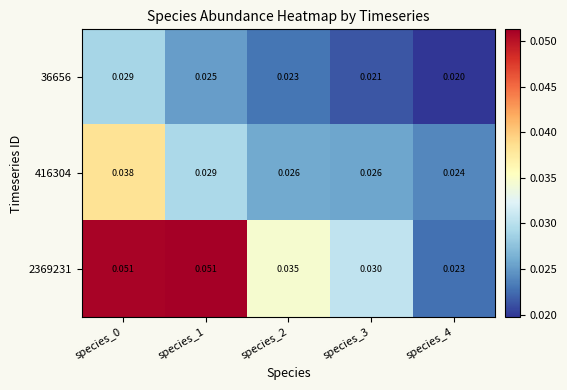

Is the value of 2369231 at species_1 greater than the value of 416304 at species_2?

Yes